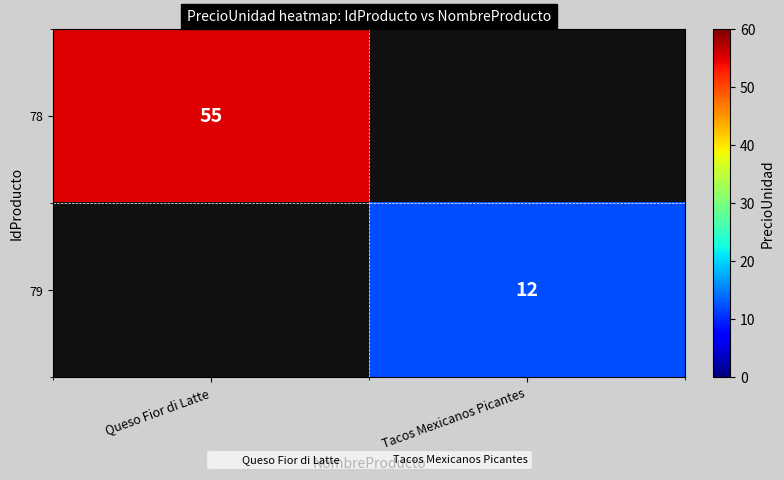

At how many categories does at least one series exceed 12?

1